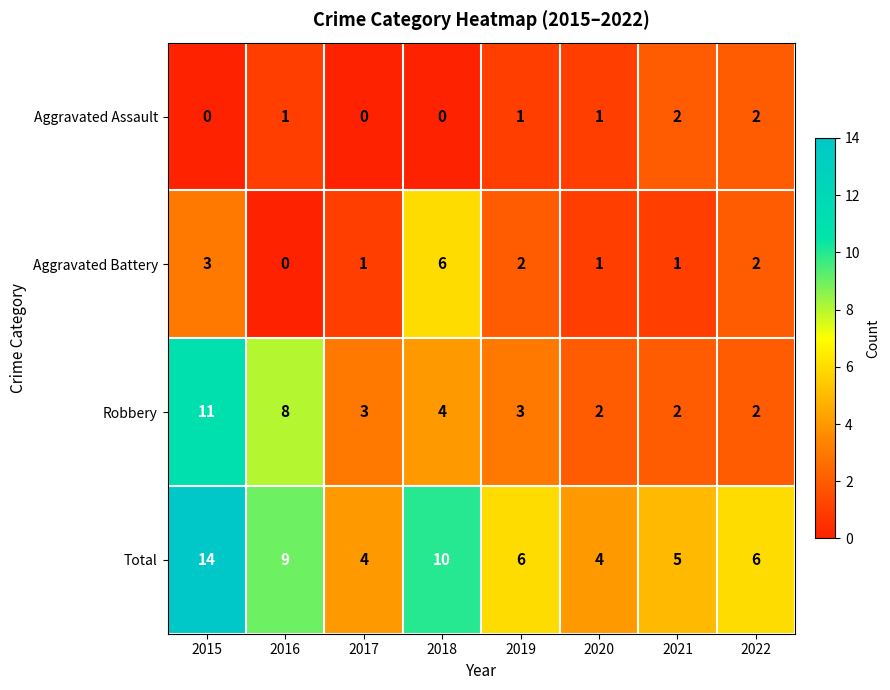

The Total series shows 6 at 2019. True or false?

True